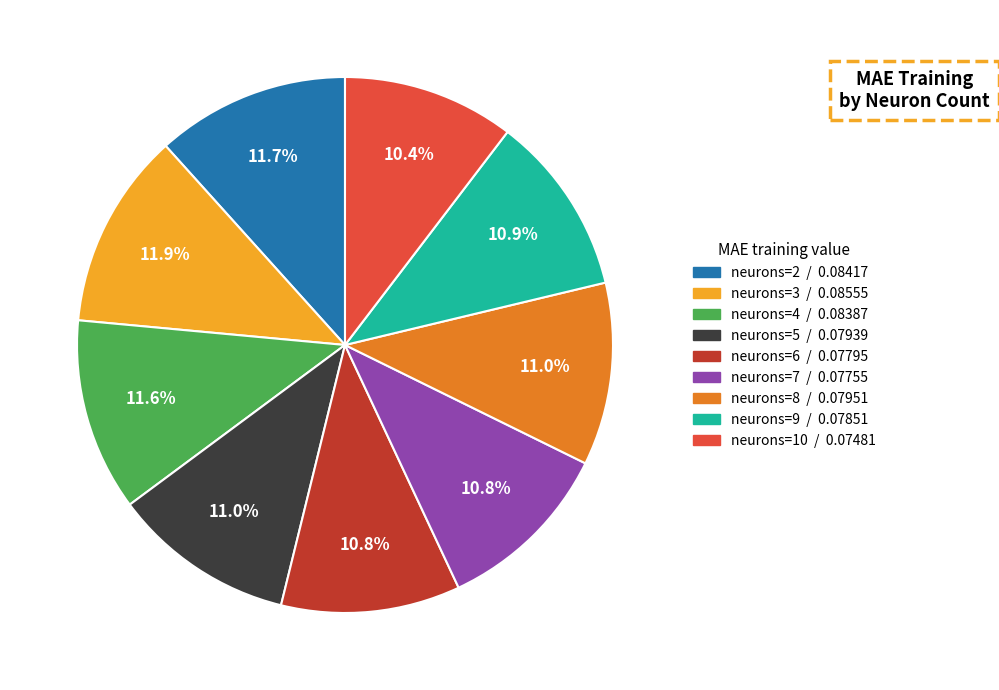

Is there a majority slice in this chart?

No